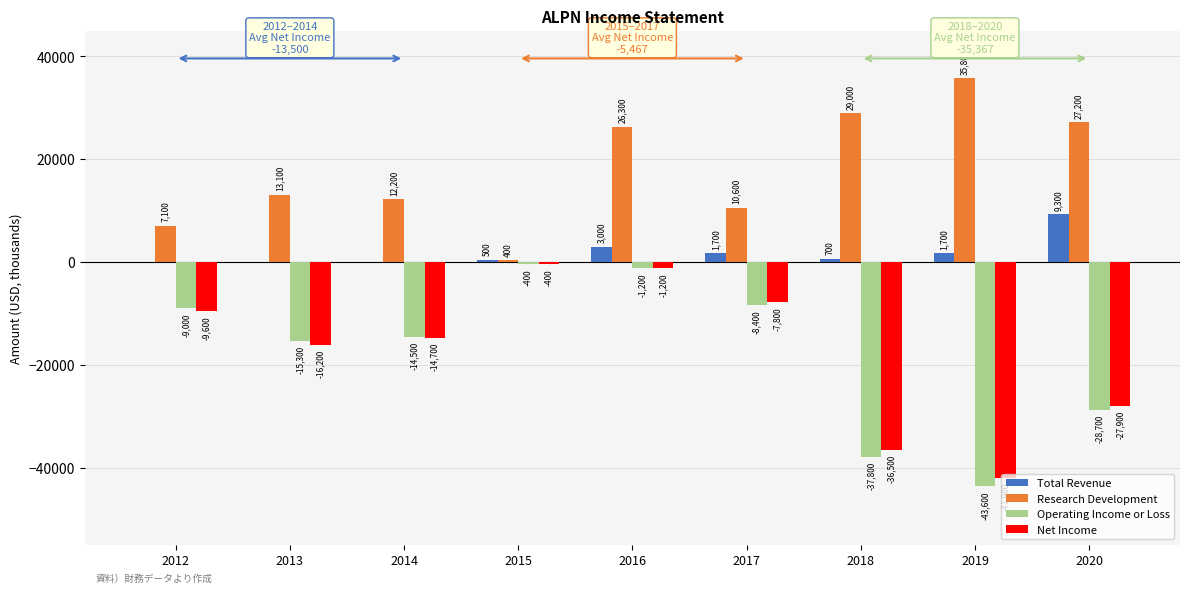

At which label is Total Revenue closest to 4650?

2016